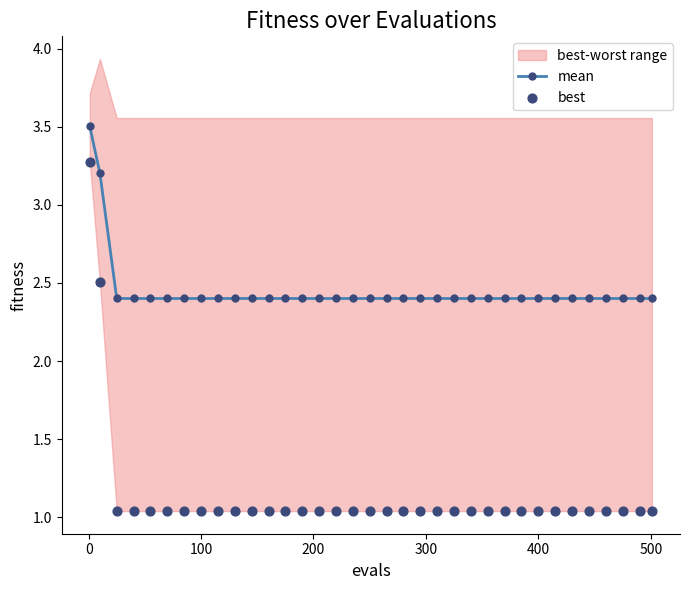

Count the mean values in the range 2 to 3.

33